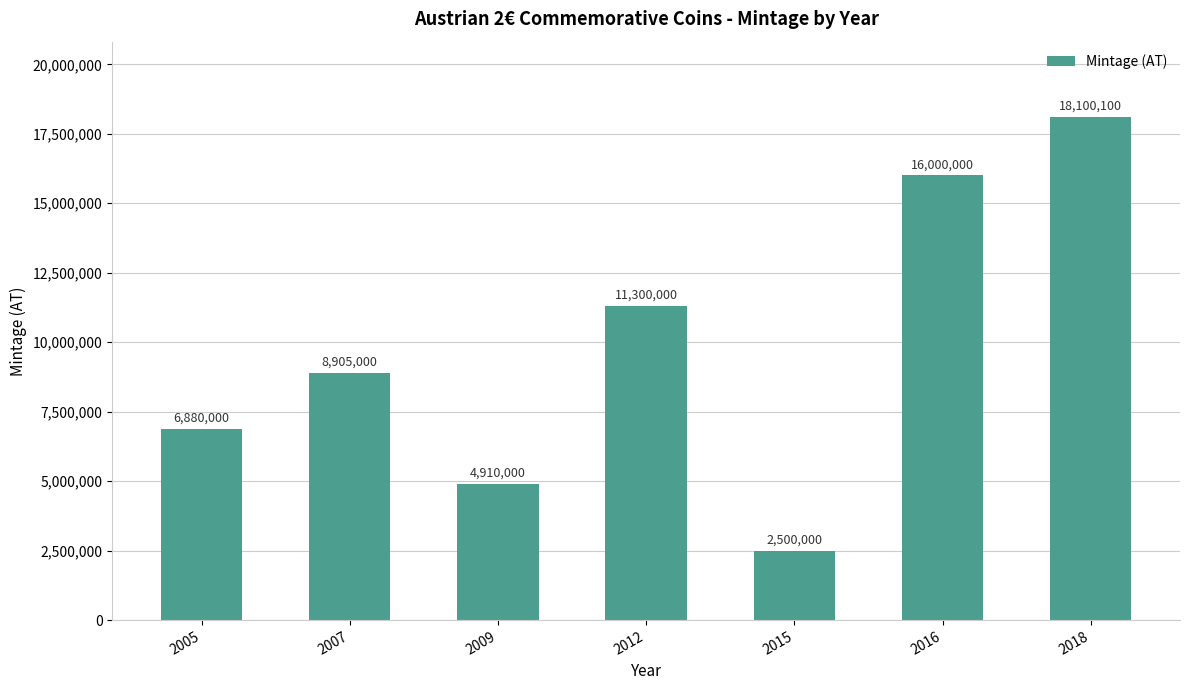

Where is the data nearest to the value 10300050?

2012